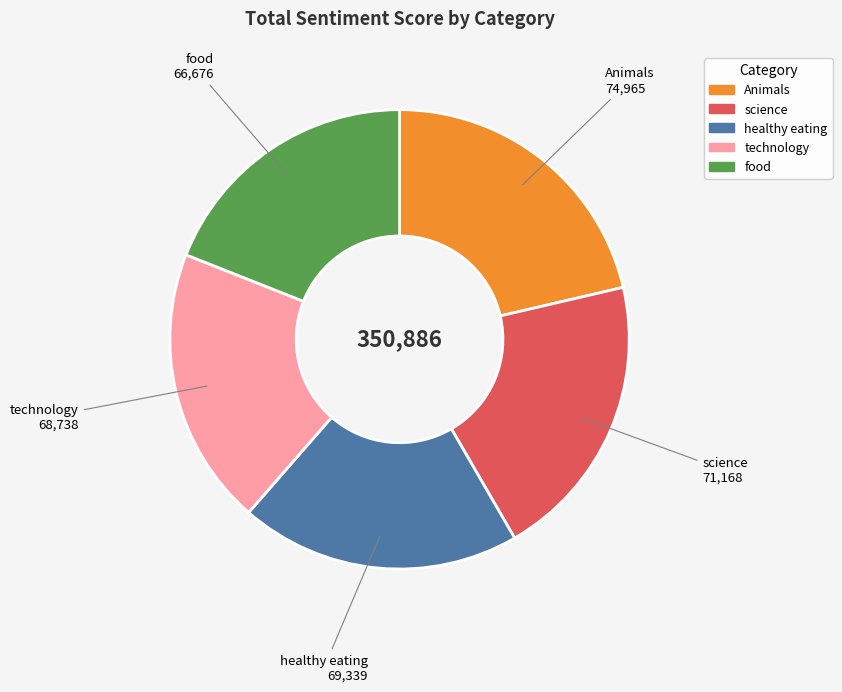

What is the smallest slice in the pie chart?

food